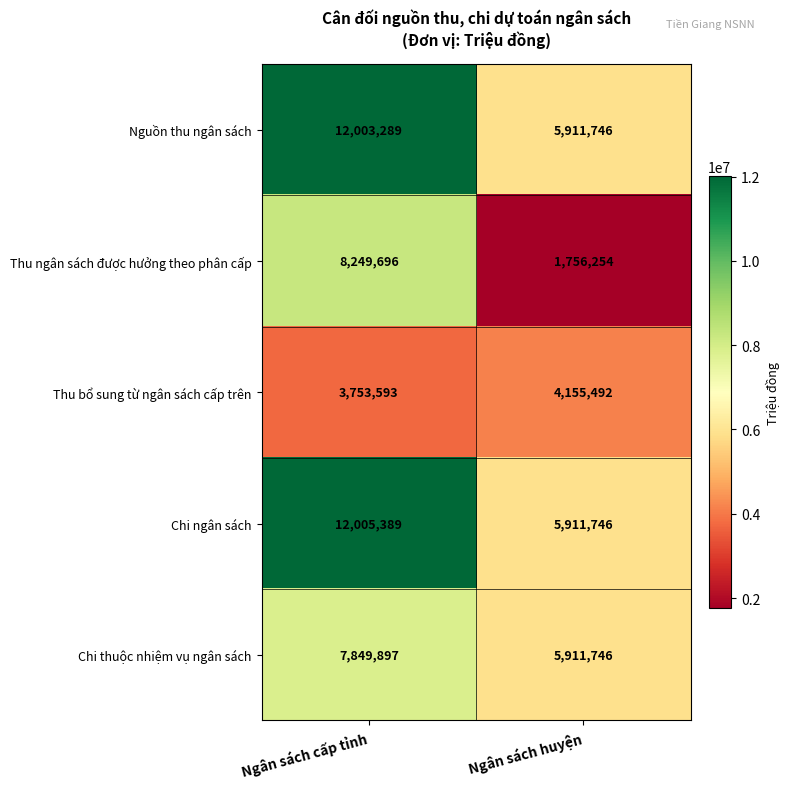

Reading left to right, list all the values displayed in this chart.

Nguồn thu ngân sách: Ngân sách cấp tỉnh=12003289	Ngân sách huyện=5911746
Thu ngân sách được hưởng theo phân cấp: Ngân sách cấp tỉnh=8249696	Ngân sách huyện=1756254
Thu bổ sung từ ngân sách cấp trên: Ngân sách cấp tỉnh=3753593	Ngân sách huyện=4155492
Chi ngân sách: Ngân sách cấp tỉnh=12005389	Ngân sách huyện=5911746
Chi thuộc nhiệm vụ ngân sách: Ngân sách cấp tỉnh=7849897	Ngân sách huyện=5911746